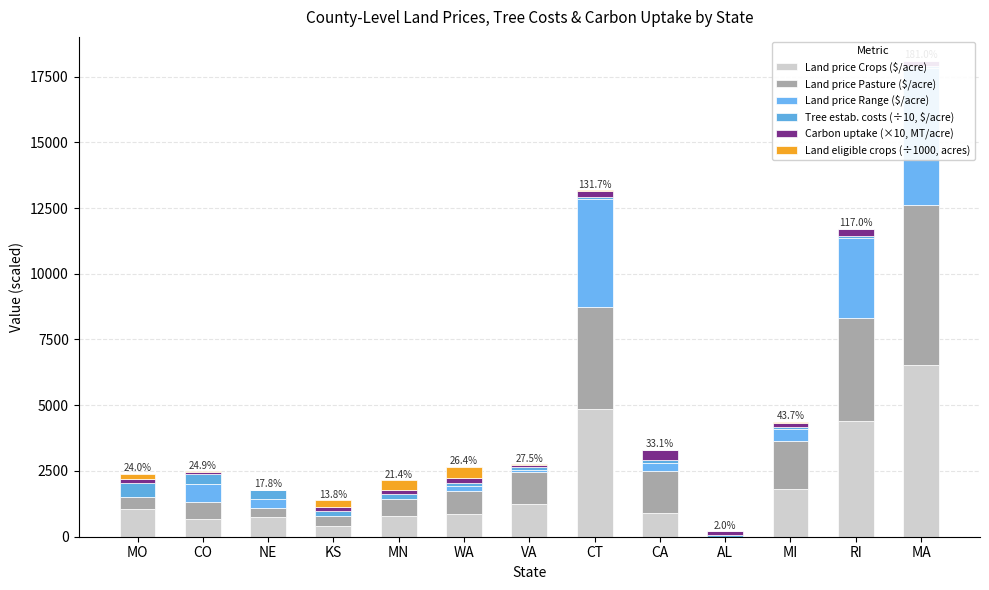

What are all the series names shown in the legend?

Land price Crops ($/acre), Land price Pasture ($/acre), Land price Range ($/acre), Tree estab. costs (÷10, $/acre), Carbon uptake (×10, MT/acre), Land eligible crops (÷1000, acres)